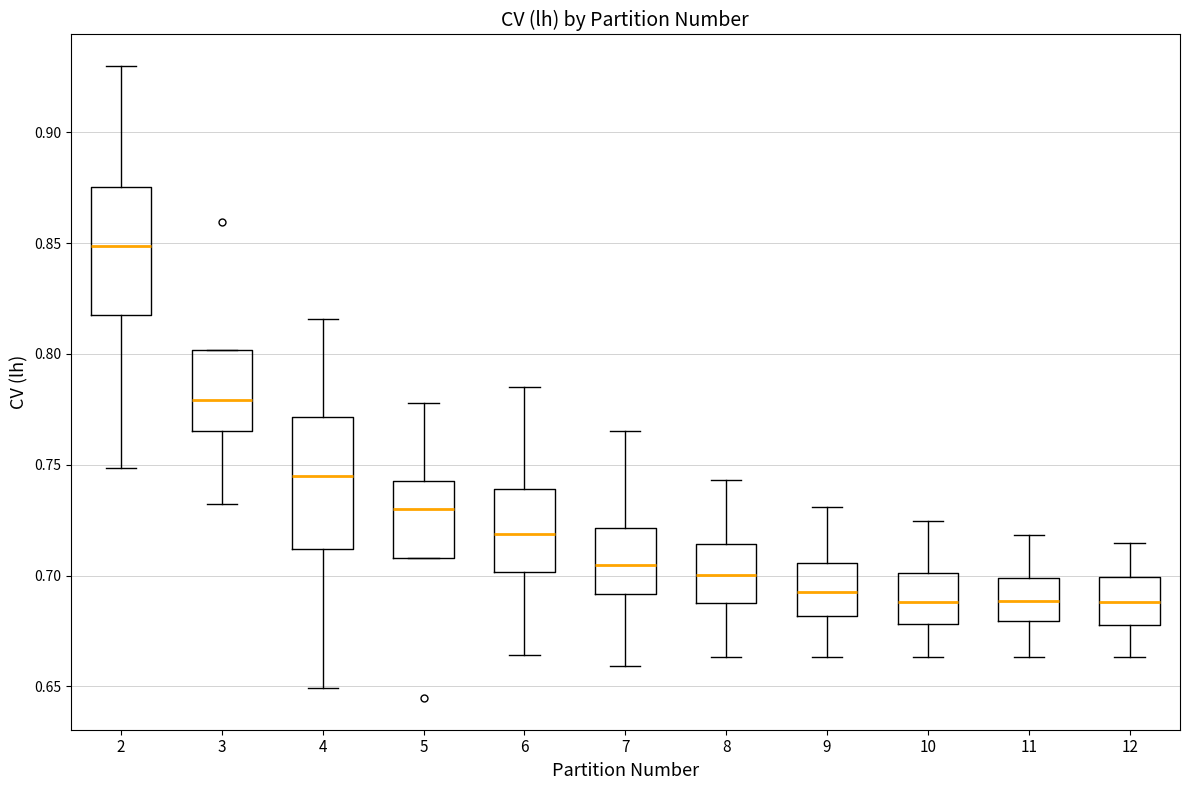

Reading left to right, transcribe this box plot: for each box, give where its median line is, the range the box spans, and where its two whiskers end, as read against the y-axis. The values are not printed on the chart, so give them approximately, as read against the axis.

2: median 0.850, box 0.815 to 0.875, whiskers 0.750 to 0.930
3: median 0.780, box 0.765 to 0.800, whiskers 0.730 to 0.800
4: median 0.745, box 0.710 to 0.770, whiskers 0.650 to 0.815
5: median 0.730, box 0.710 to 0.745, whiskers 0.710 to 0.780
6: median 0.720, box 0.700 to 0.740, whiskers 0.665 to 0.785
7: median 0.705, box 0.690 to 0.720, whiskers 0.660 to 0.765
8: median 0.700, box 0.690 to 0.715, whiskers 0.665 to 0.745
9: median 0.695, box 0.680 to 0.705, whiskers 0.665 to 0.730
10: median 0.690, box 0.680 to 0.700, whiskers 0.665 to 0.725
11: median 0.690, box 0.680 to 0.700, whiskers 0.665 to 0.720
12: median 0.690, box 0.680 to 0.700, whiskers 0.665 to 0.715